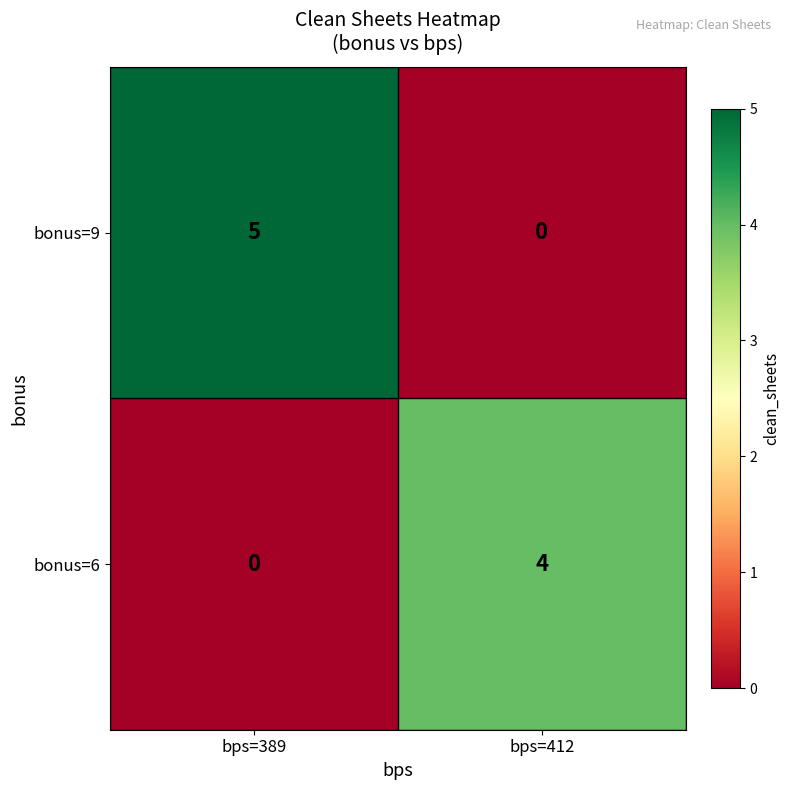

At which label is bonus=6 closest to 2?

bps=389